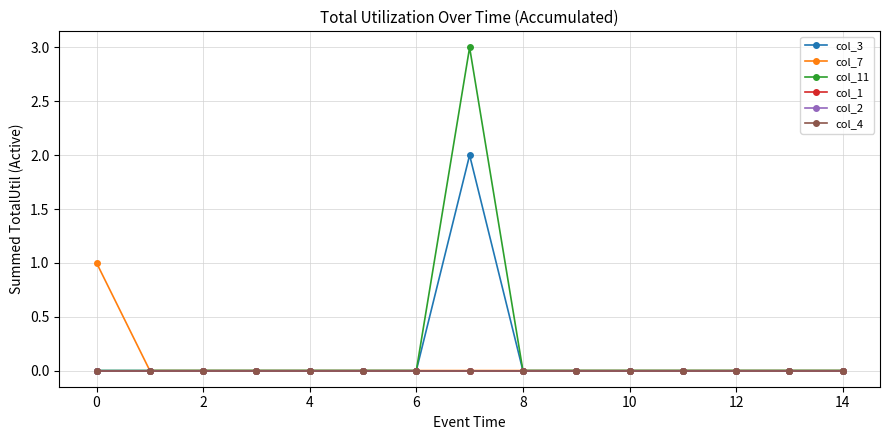

Does the chart have visible grid lines?

Yes